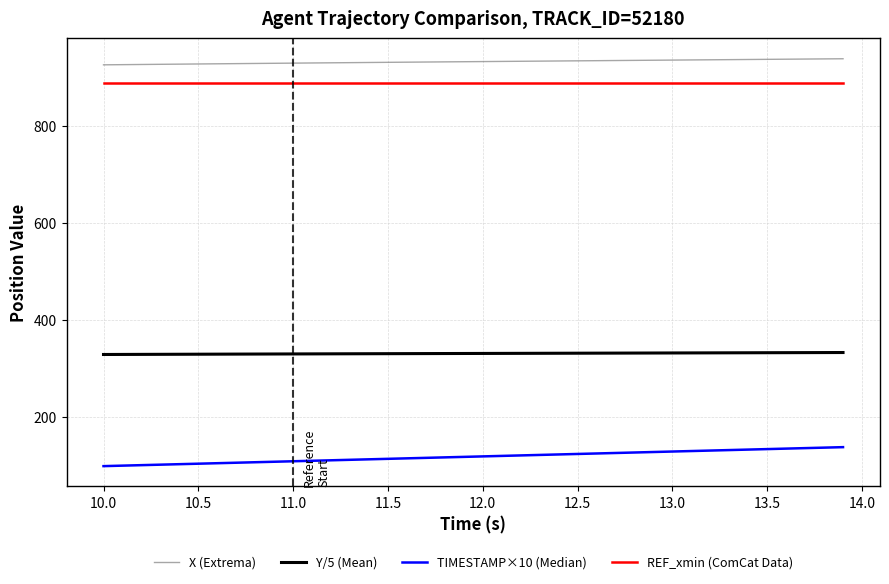

Which series has the largest total across all categories?

X (Extrema)